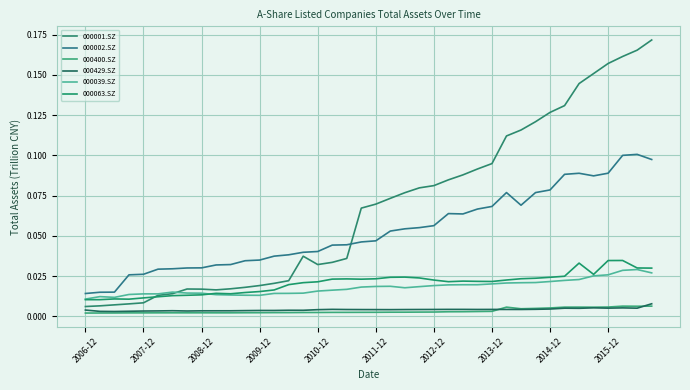

At which label is 000063.SZ closest to 0?

2006-12